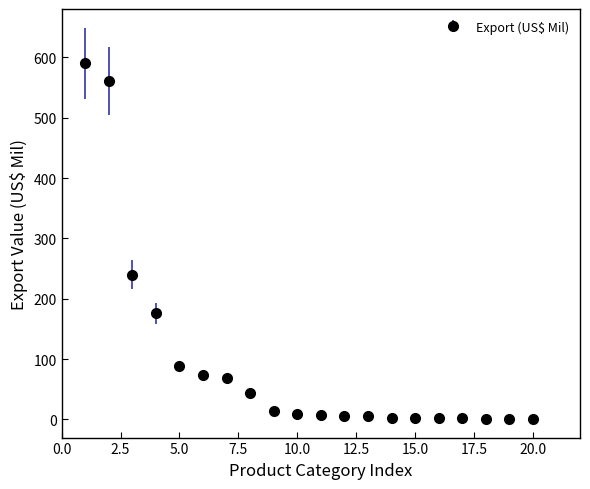

What is the sum of all values?

1896.7